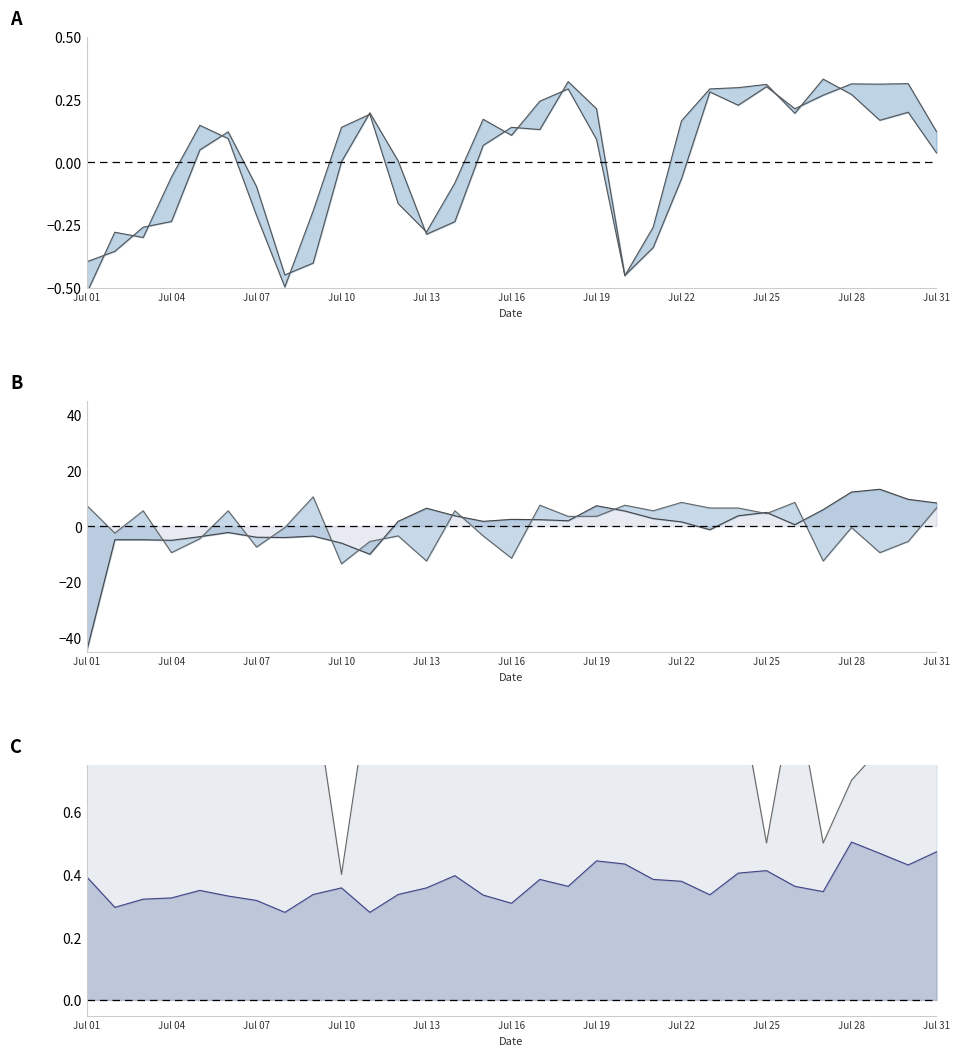

Which category has the lowest value across all series?

Jul 01